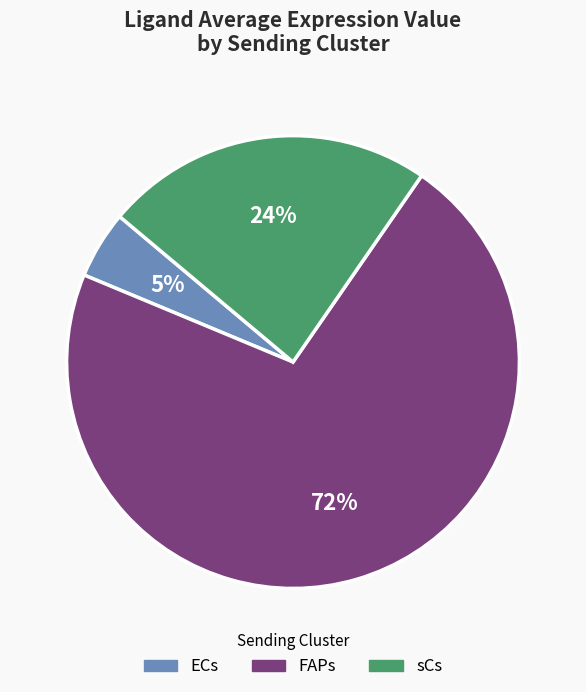

Do ECs and sCs together represent more than half of the pie?

No